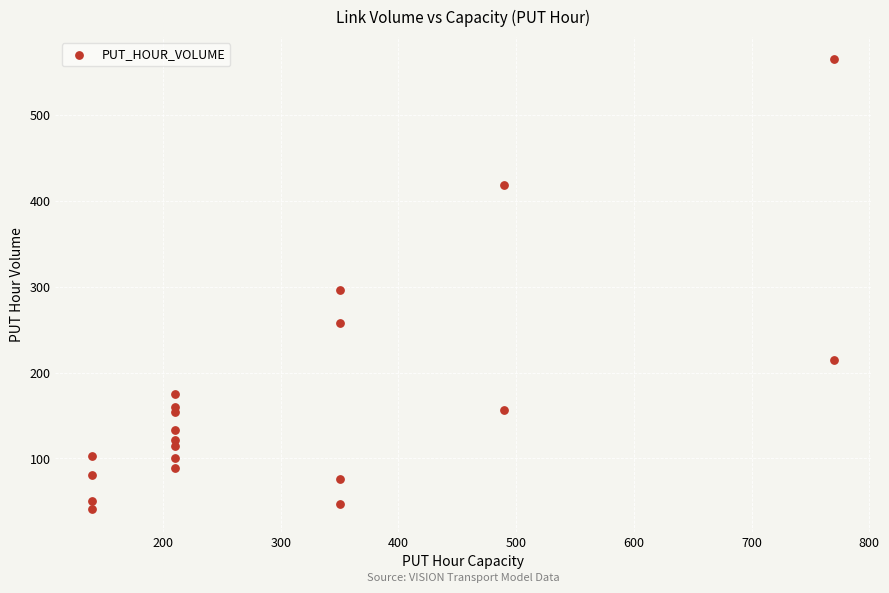

What is the range of X values (max minus min)?

630.0